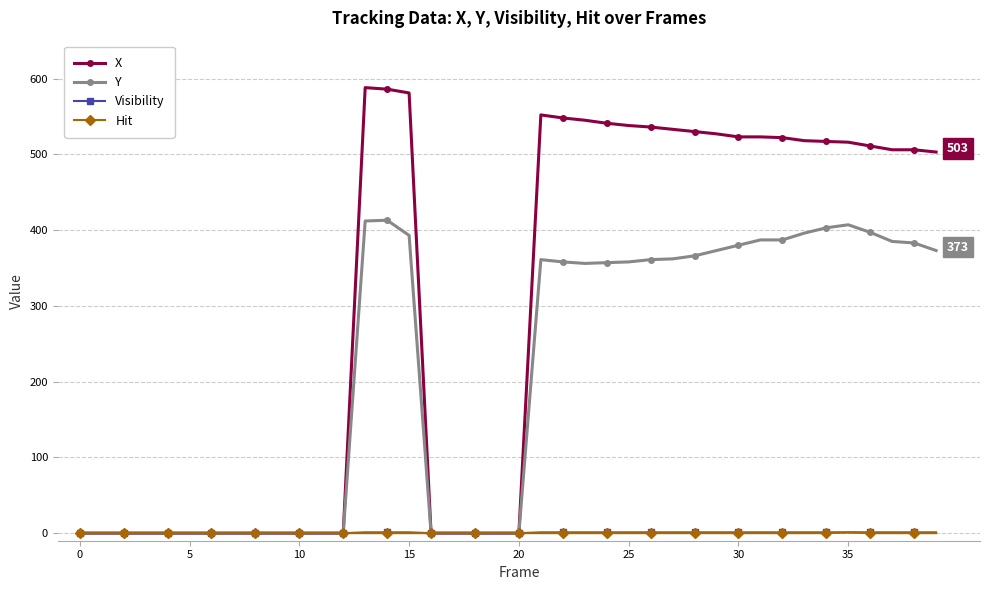

Which series has the widest spread of values?

X